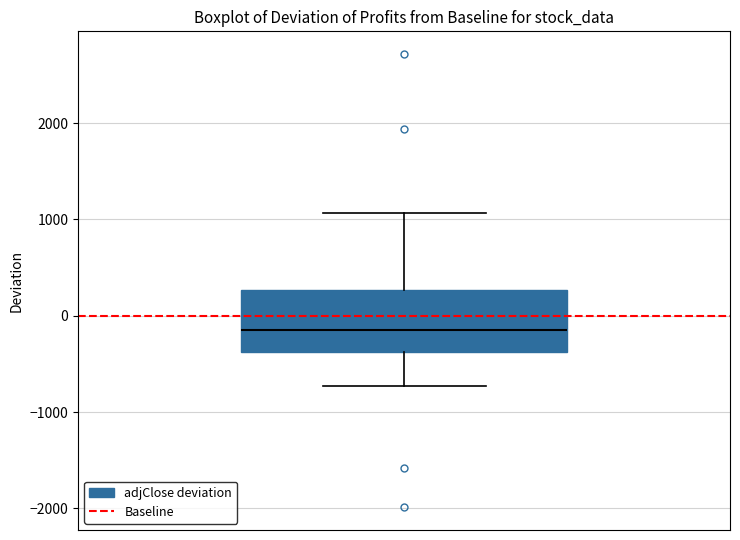

Transcribe this box plot: give where the median line is, the range the box spans, and where the two whiskers end, as read against the y-axis. The values are not printed on the chart, so give them approximately, as read against the axis.

median -200, box -400 to 300, whiskers -700 to 1100